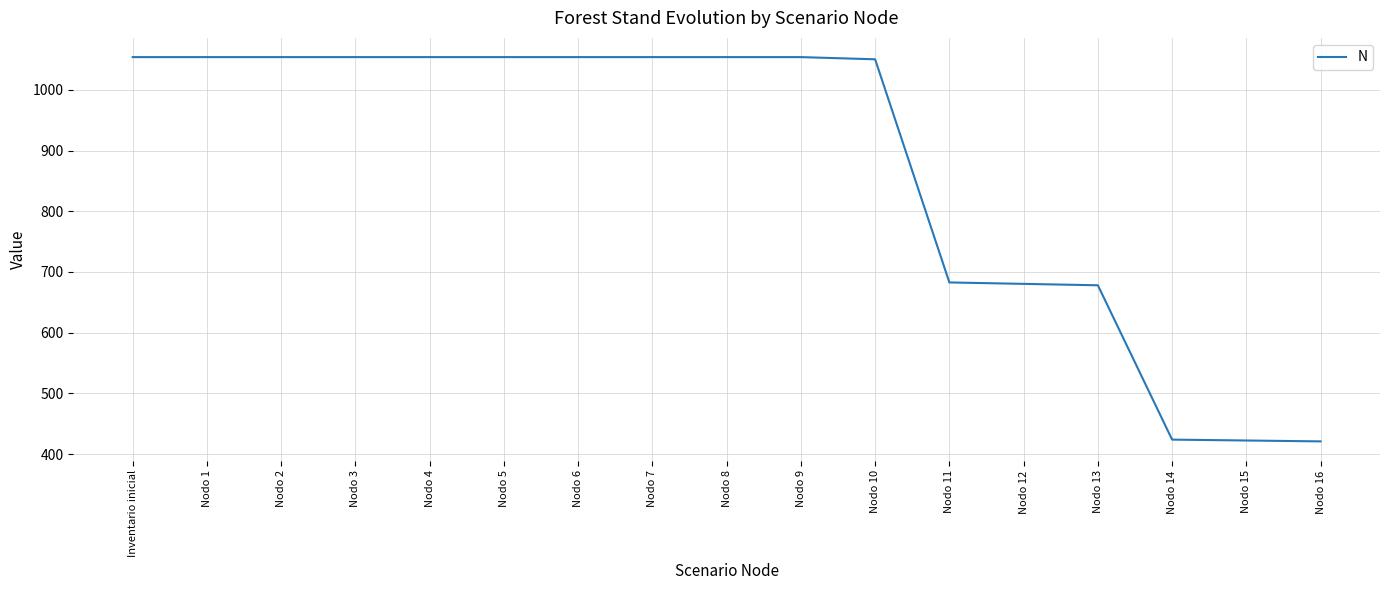

Approximately how many times larger is the value at Inventario inicial compared to Nodo 7?

1.0